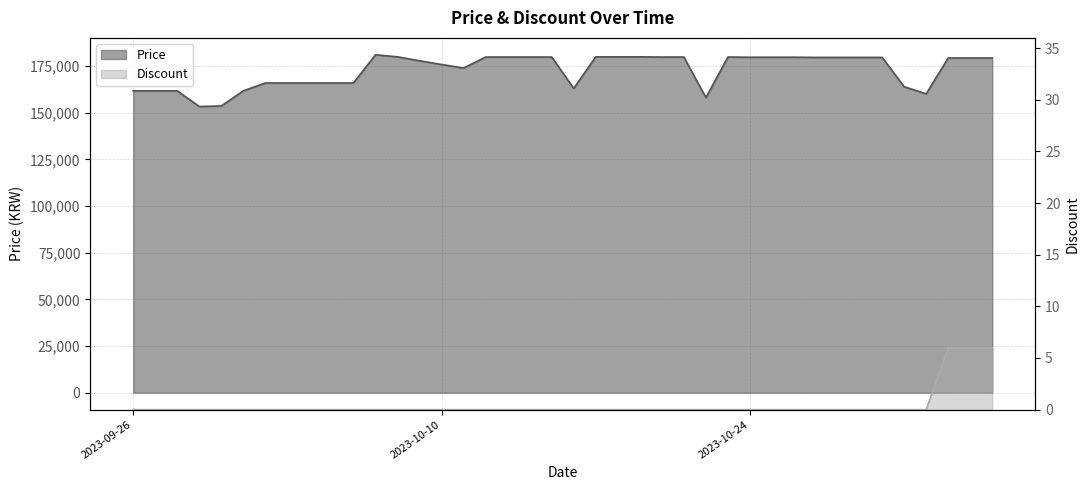

What position from the left is 2023-10-16?

21